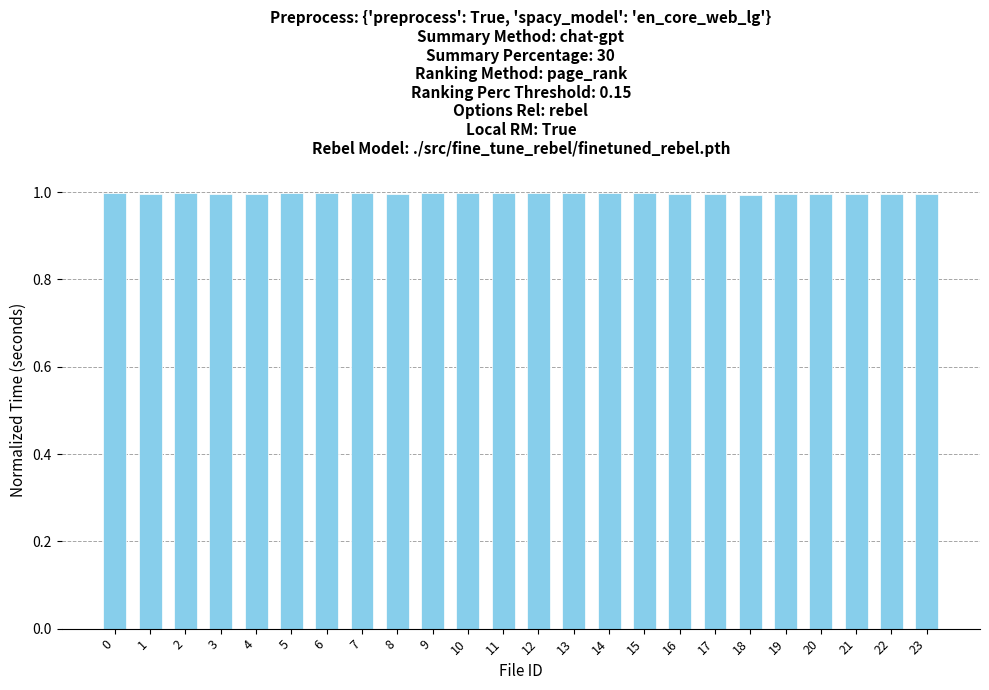

What is the maximum value shown in the chart?

1.0